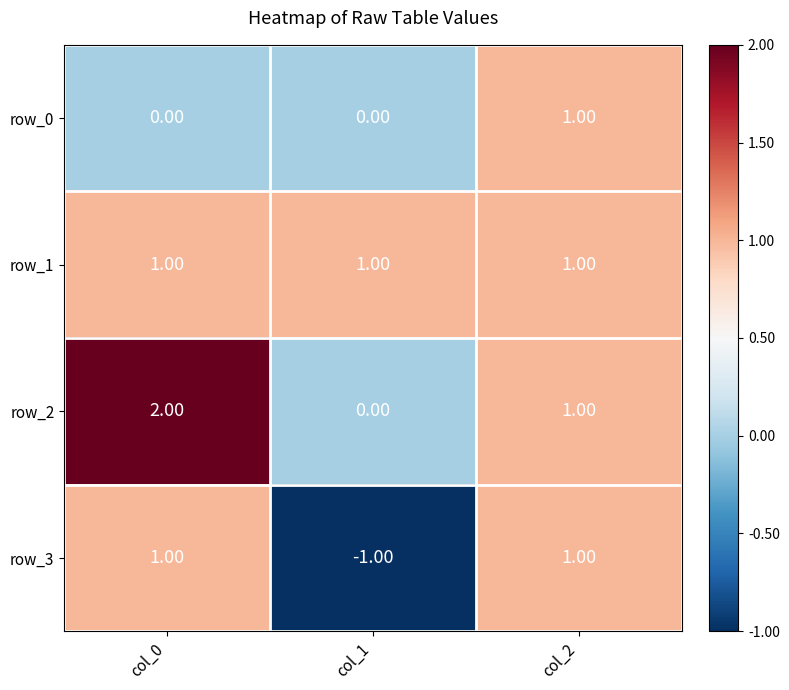

At how many categories does at least one series exceed 0?

3